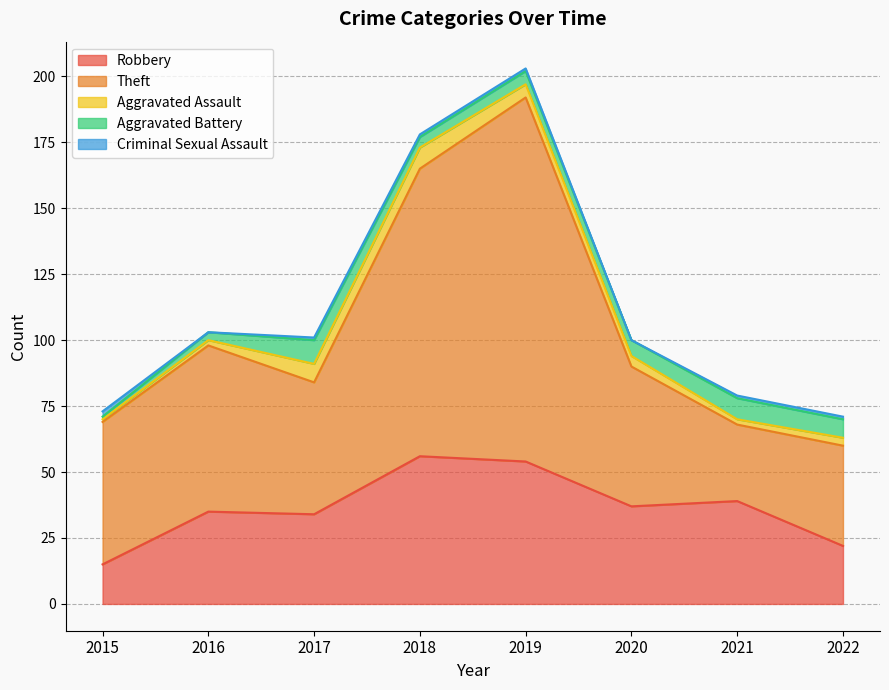

What is the greatest value displayed?

138